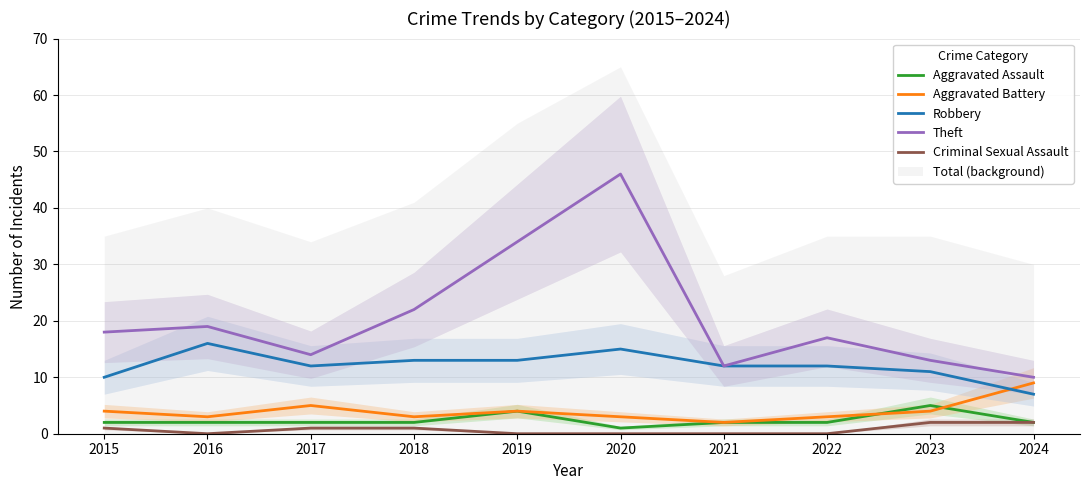

True or false: Robbery and Theft cross at least once.

False